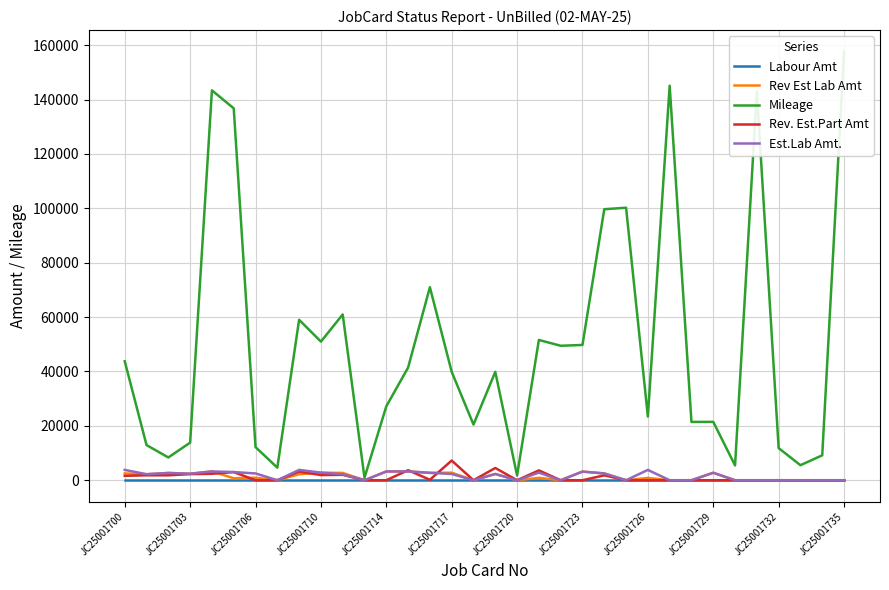

What is the difference between the second highest and minimum values in the Rev. Est.Part Amt series?

4500.0